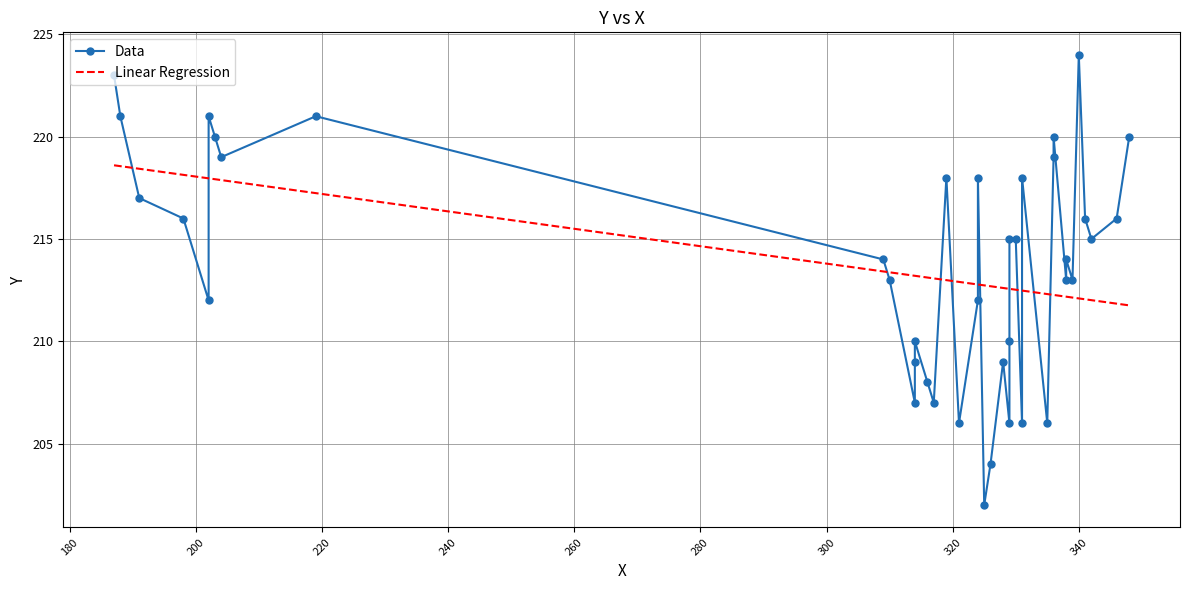

Which series changed the most between 220 and 280?

Data